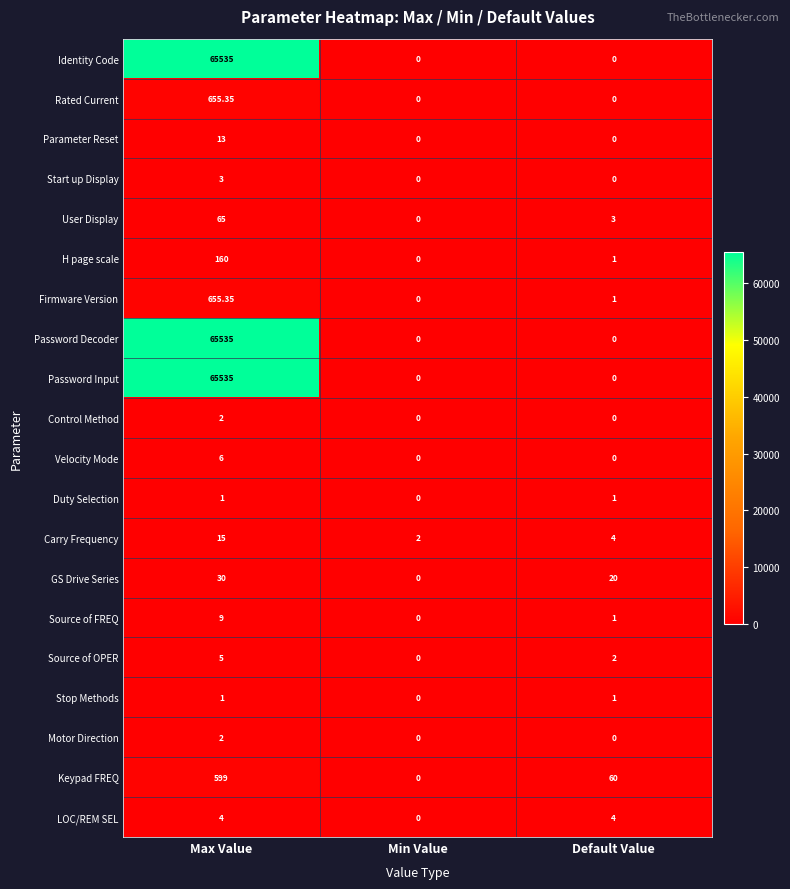

Which label corresponds to the largest value in the chart?

Max Value